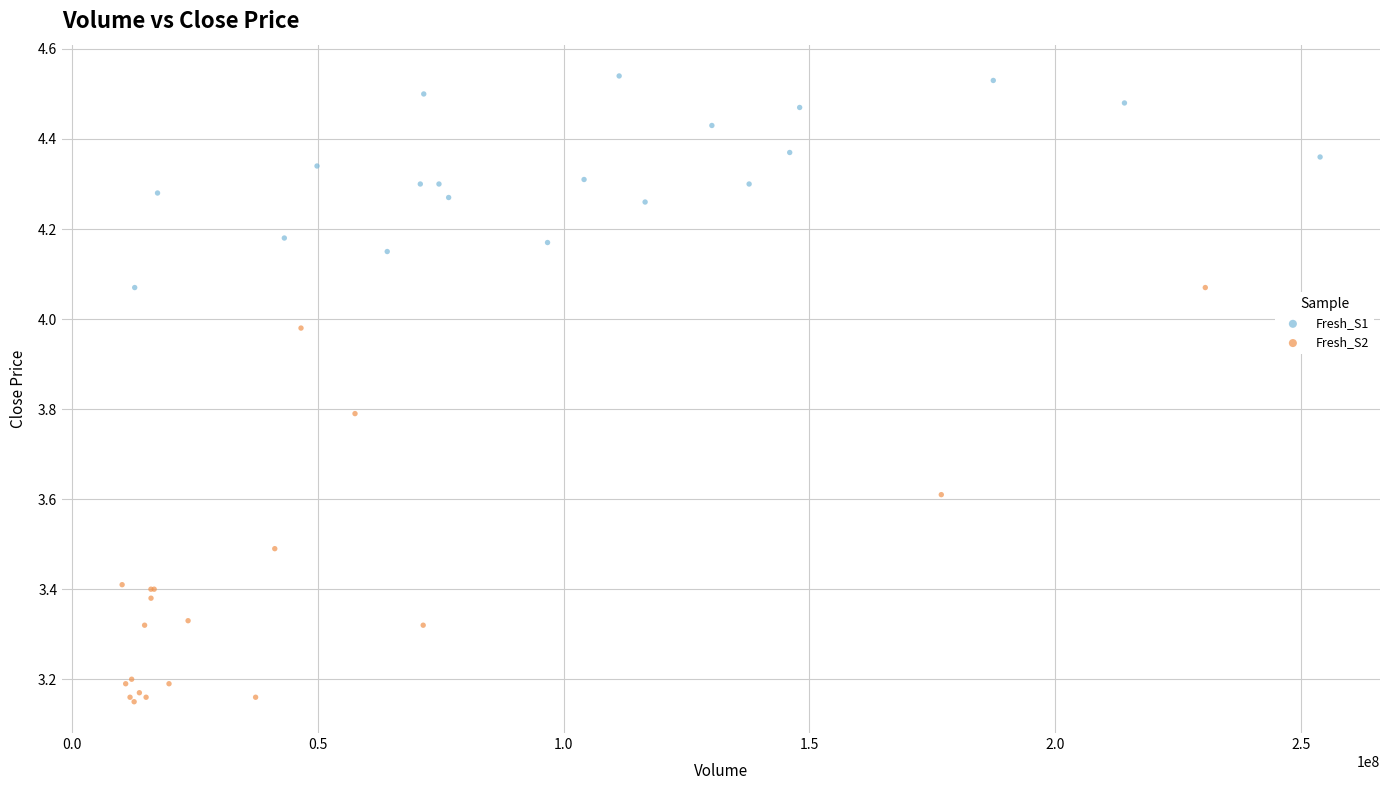

Which series reaches the maximum Y coordinate?

Fresh_S1